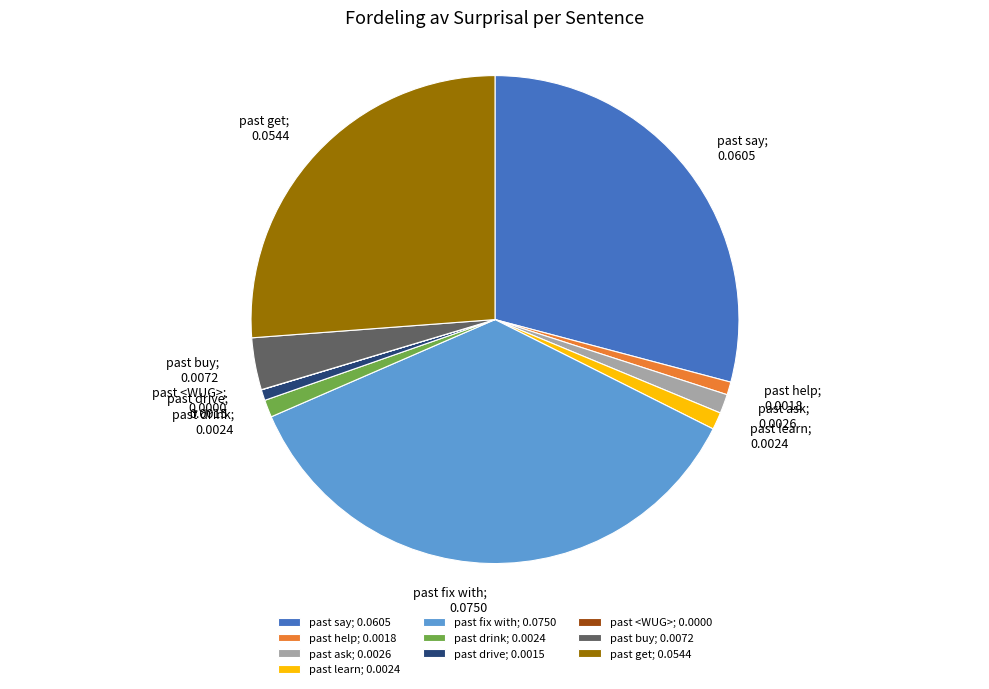

Do past help; 0.0018 and past say; 0.0605 together represent more than half of the pie?

No